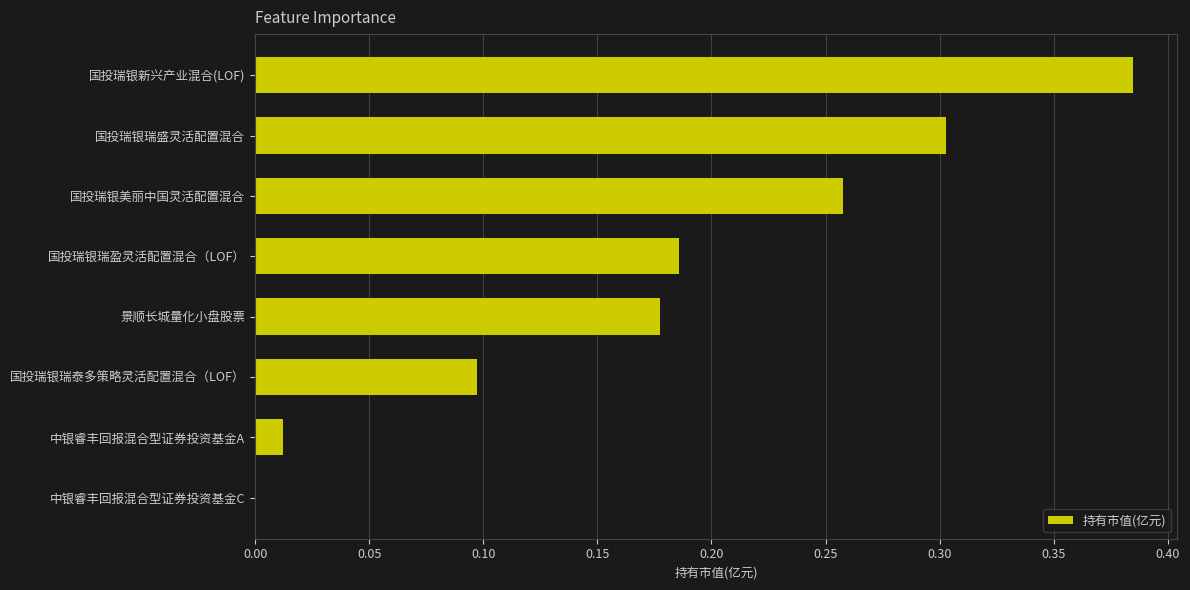

What is the change in value from 国投瑞银瑞盈灵活配置混合（LOF） to 国投瑞银新兴产业混合(LOF)?

+0.2